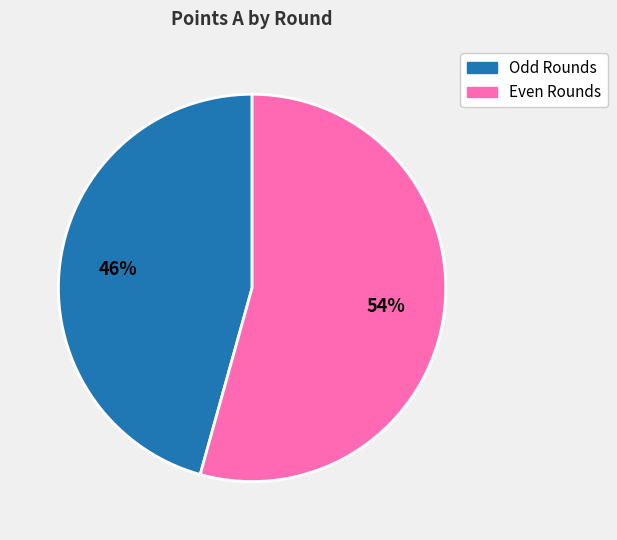

Is there a majority slice in this chart?

Yes